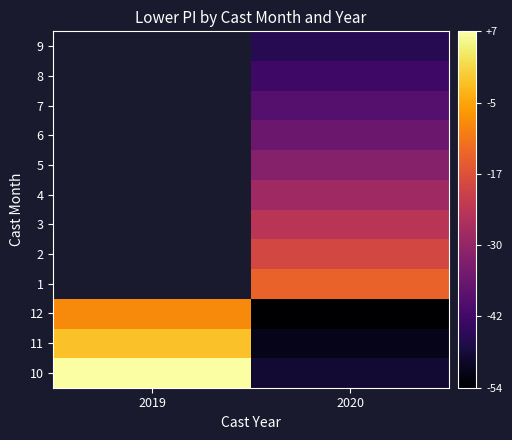

At 2020, list the series in order from largest to smallest.

1, 2, 3, 4, 5, 6, 7, 8, 9, 10, 11, 12